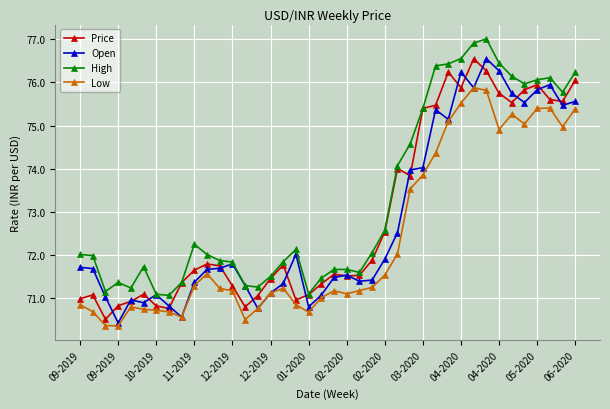

In Low, how many points are lower than both neighbors (excluding endpoints)?

8